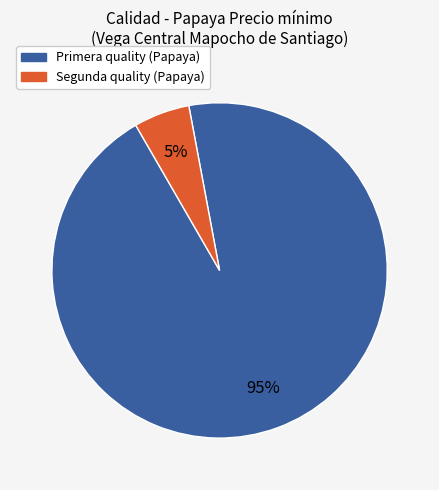

Rank the categories by value from lowest to highest.

Segunda, Primera